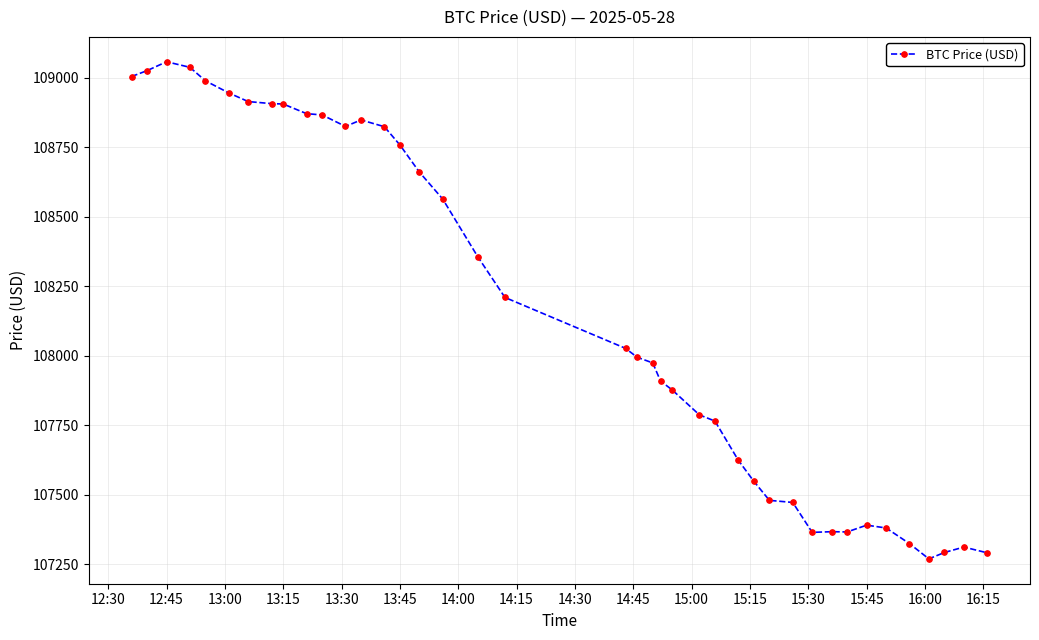

What is the value of the 39th point from the left?

107311.9